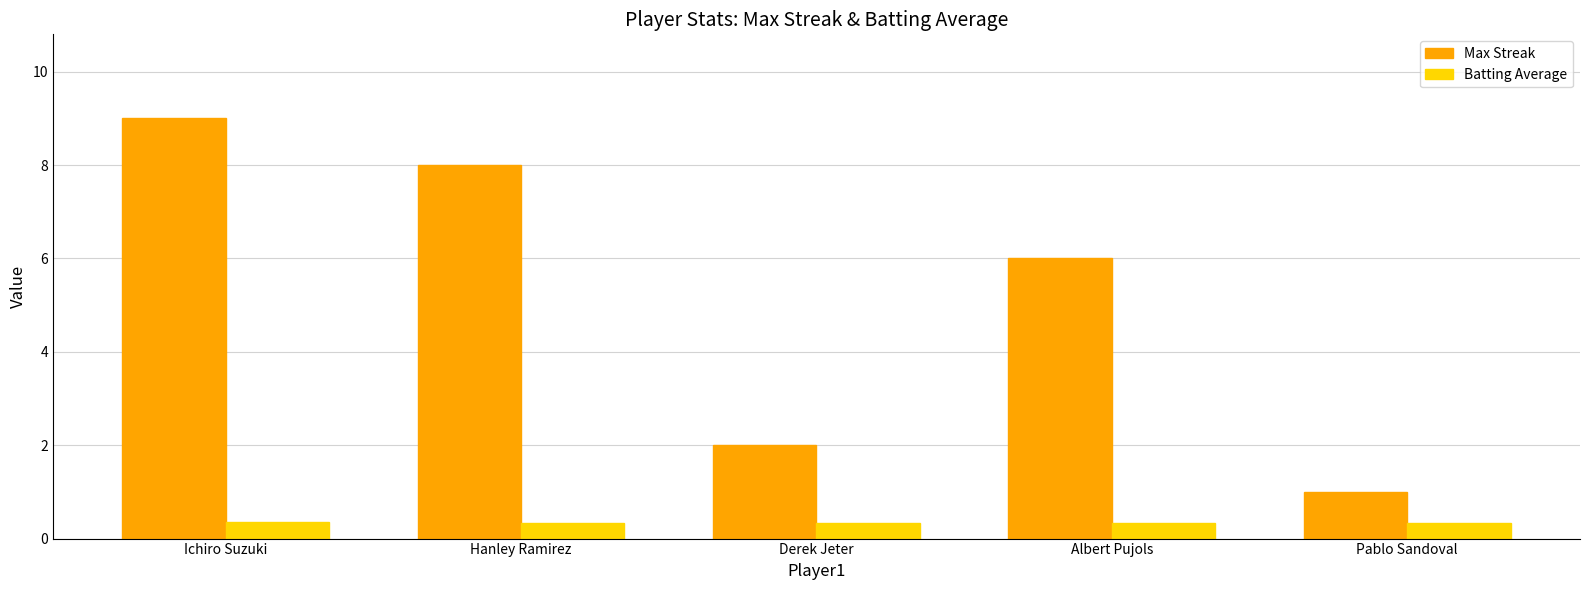

What is the minimum value shown in the chart?

0.3